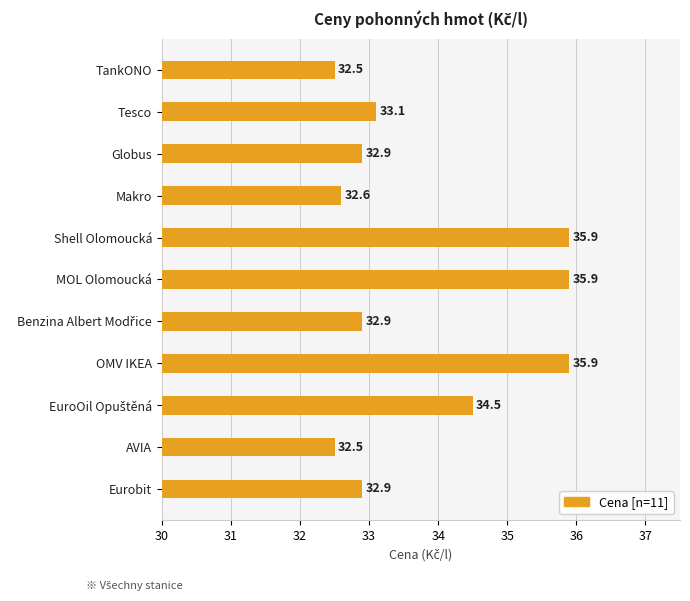

Which has a higher value, AVIA or OMV IKEA?

OMV IKEA